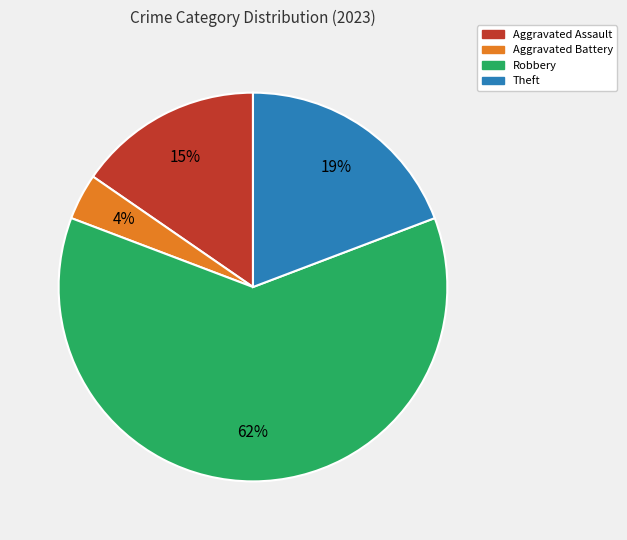

To the nearest percent, what is the difference between the largest and smallest slice percentages?

58%